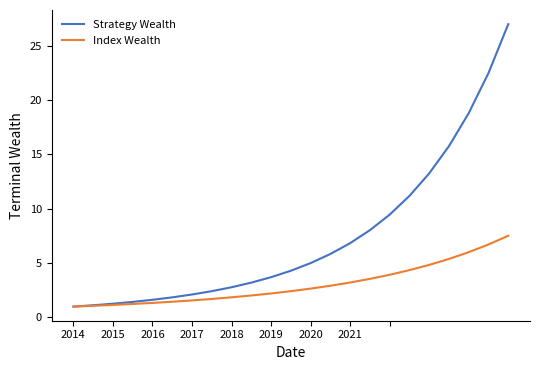

Count the number of data series in this chart.

2